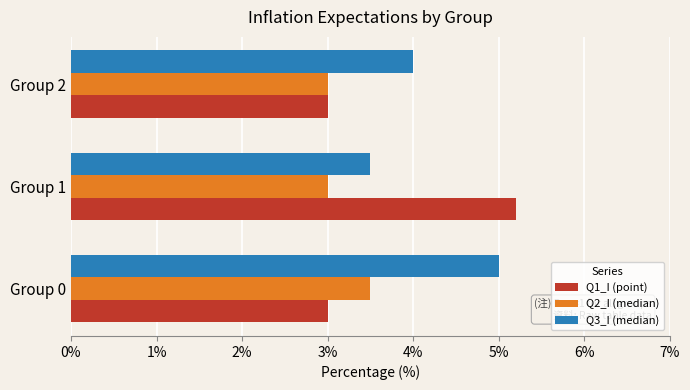

What are all the series names shown in the legend?

Q1_I (point), Q2_I (median), Q3_I (median)